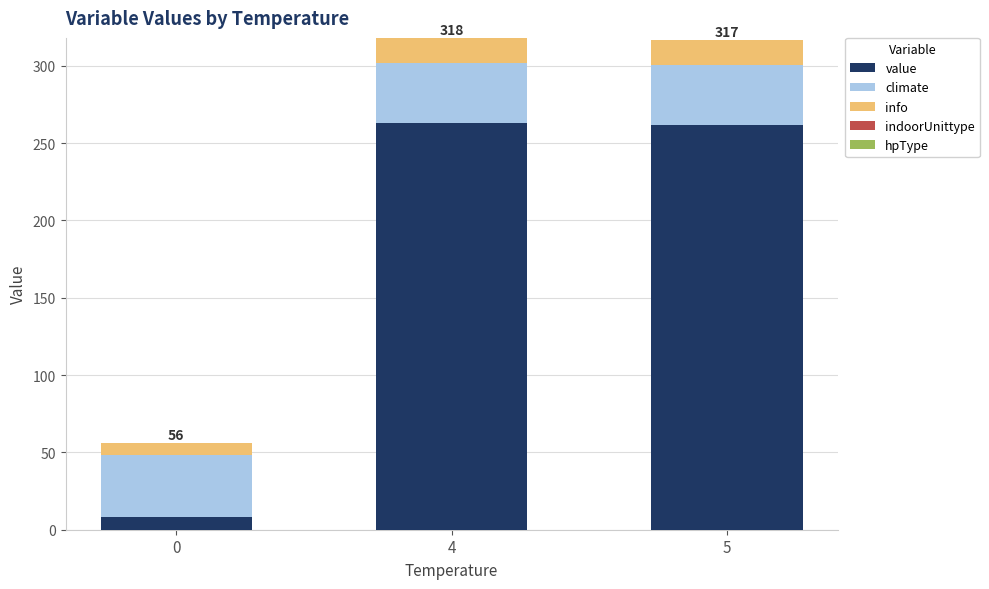

The value series shows 71.7 at 4. True or false?

False